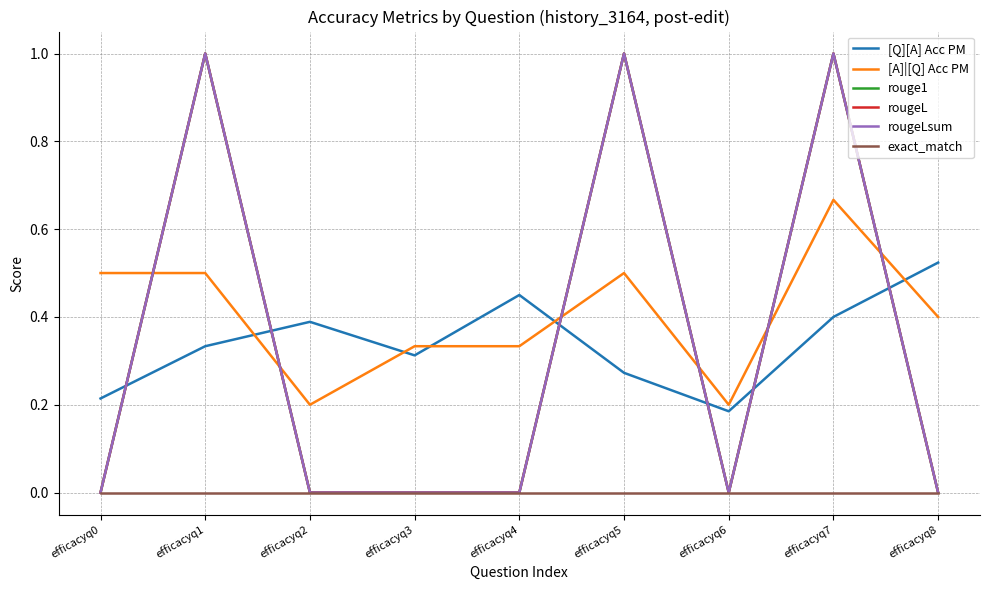

Which category has the lowest value in the rougeL series?

efficacyq0